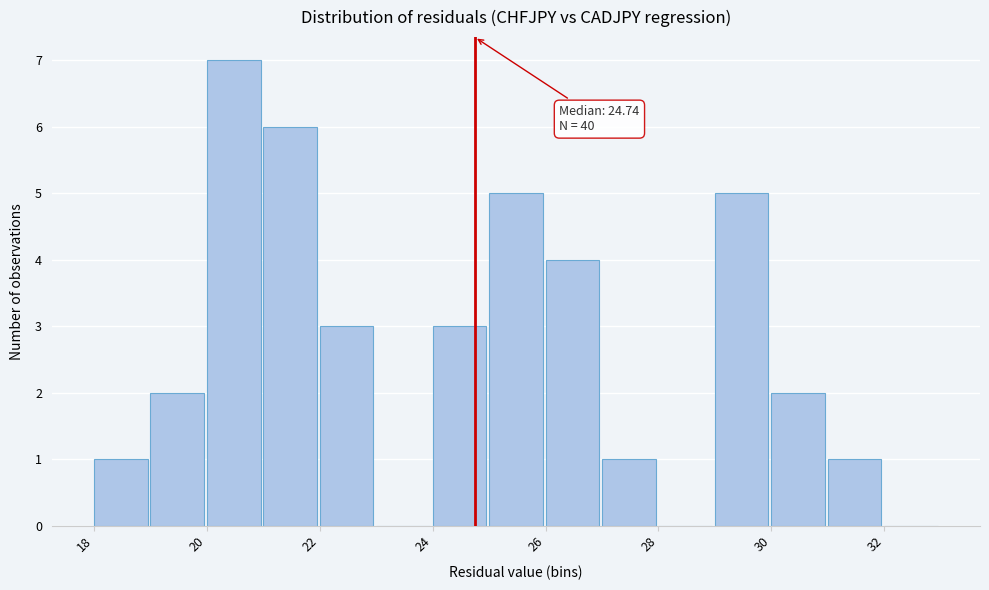

Which range on the x-axis has the tallest bar?

20 to 21